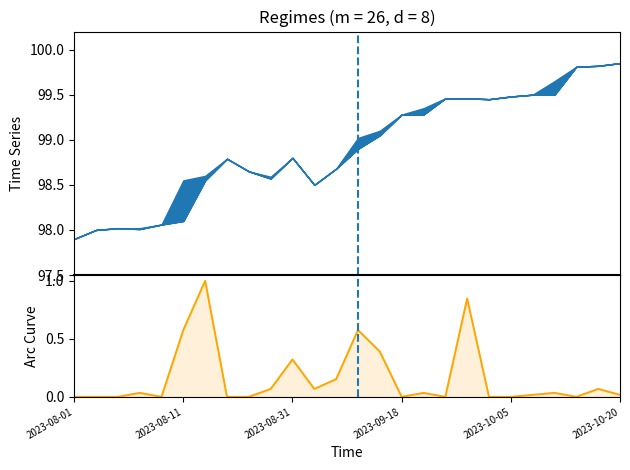

The chart shows a value of 0.0 at 2023-08-01. True or false?

True